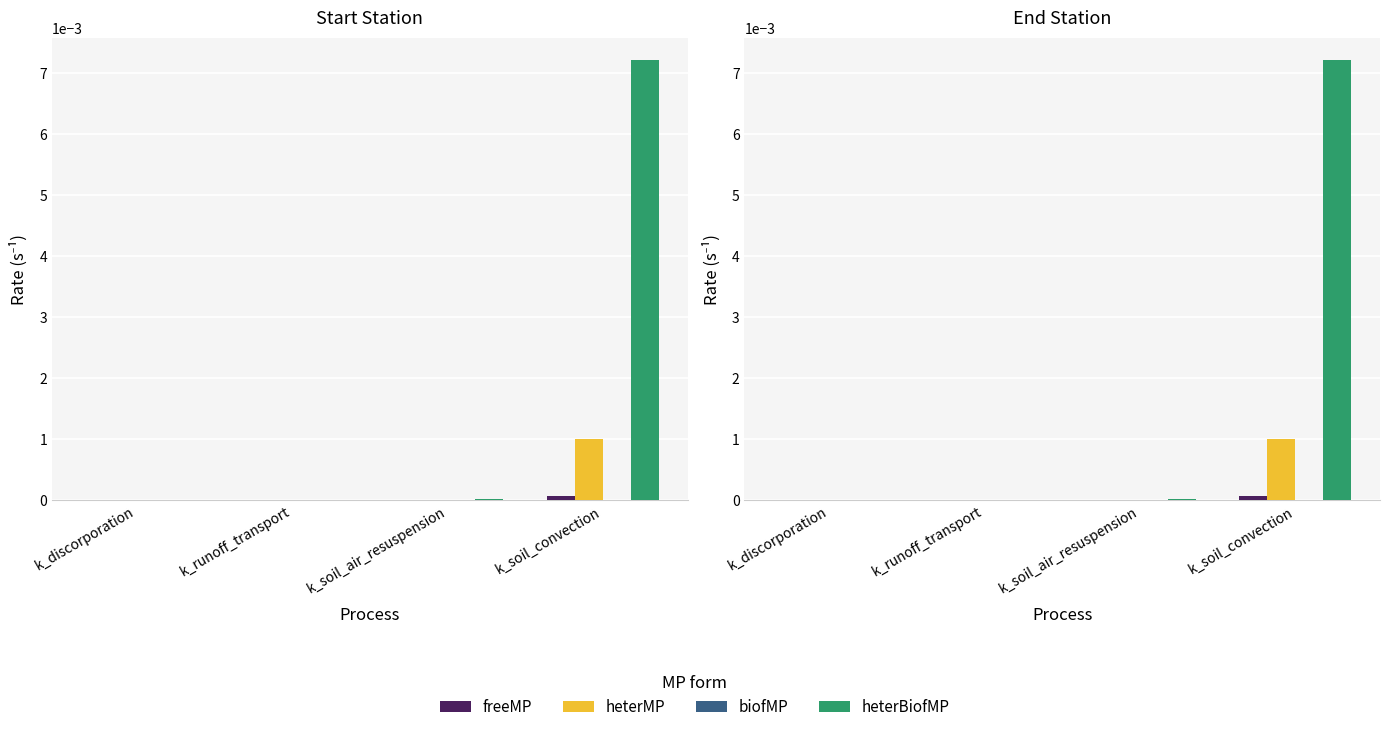

How many data points does each series have?

4